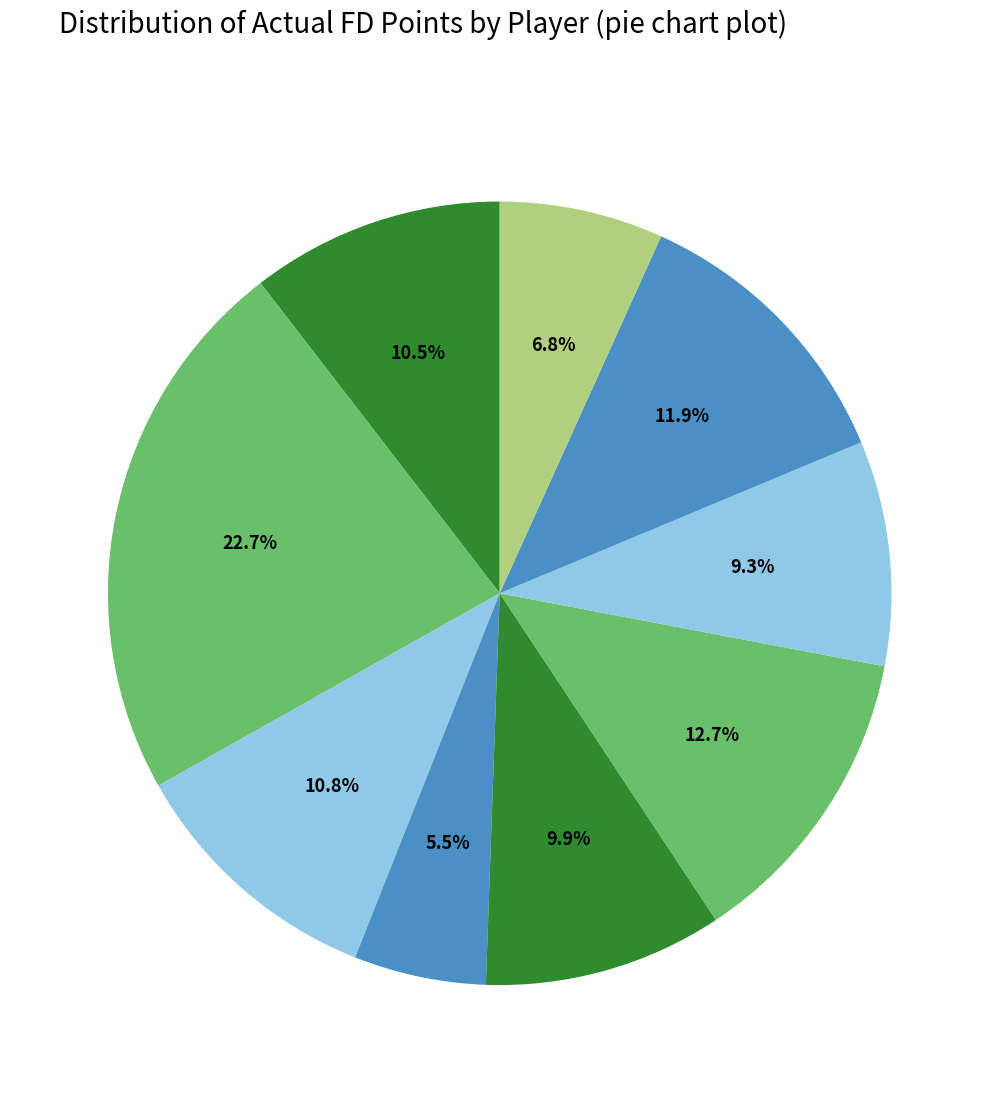

To the nearest percent, what is the average slice percentage?

11%